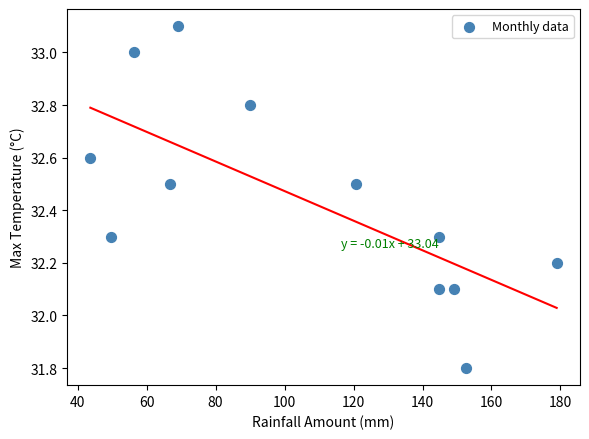

What is the range of X values (max minus min)?

135.2